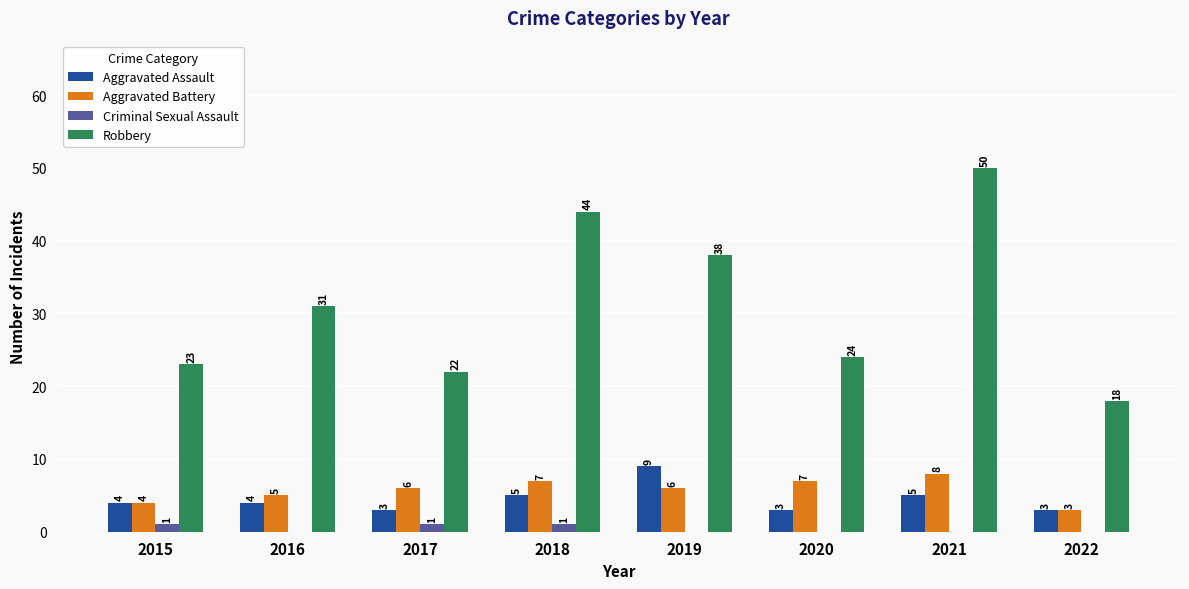

What are all the series names shown in the legend?

Aggravated Assault, Aggravated Battery, Criminal Sexual Assault, Robbery